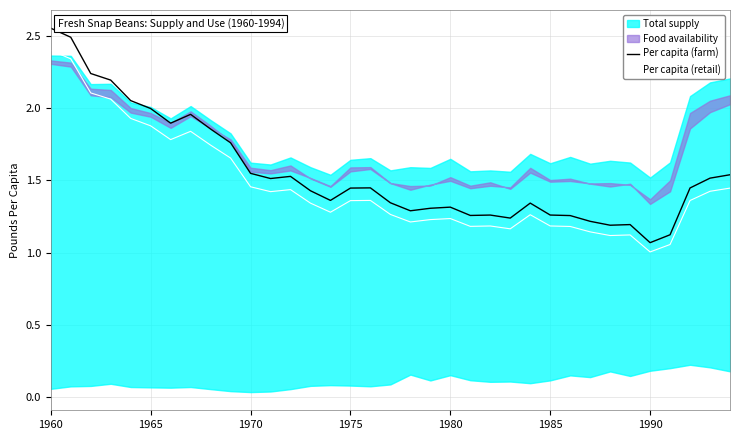

The Per capita (farm) series shows 0.5 at 1985. True or false?

False